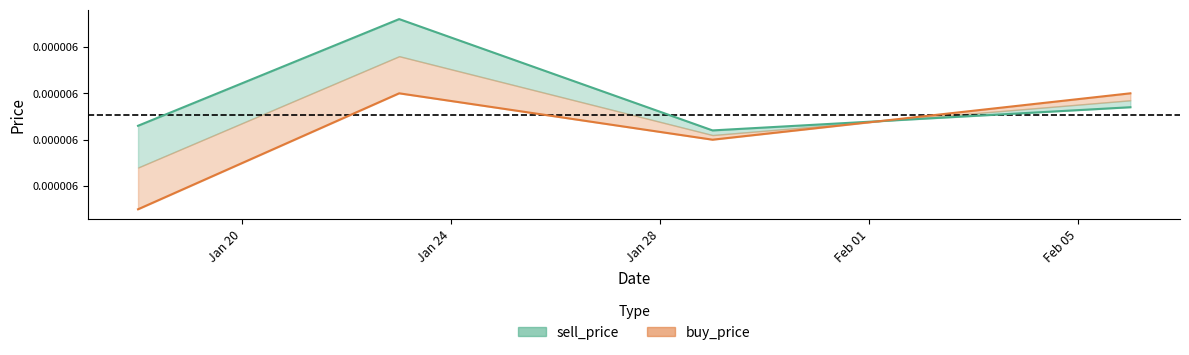

Which category has the lowest value across all series?

2020-01-18